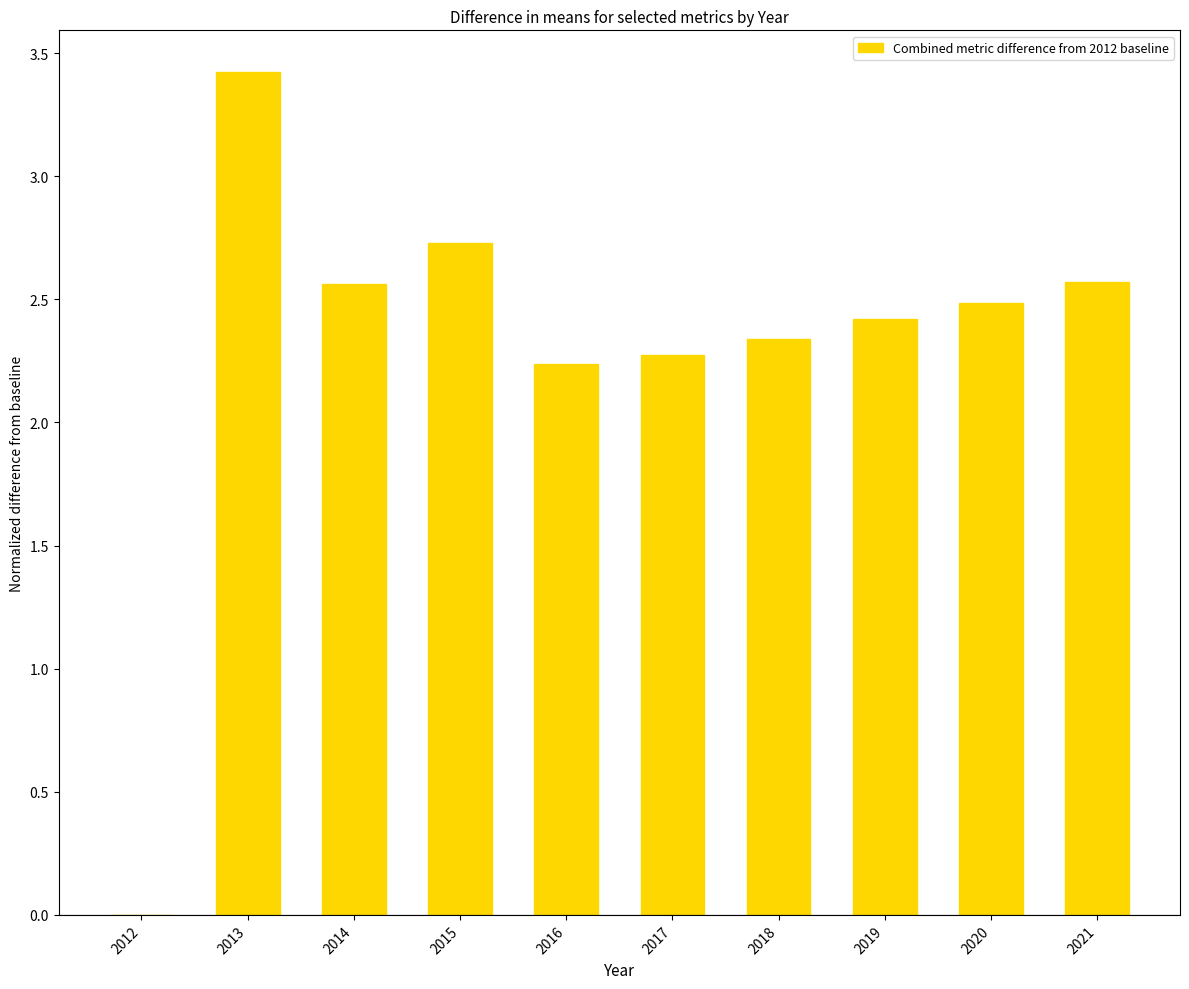

What is the sum of all values?

23.0